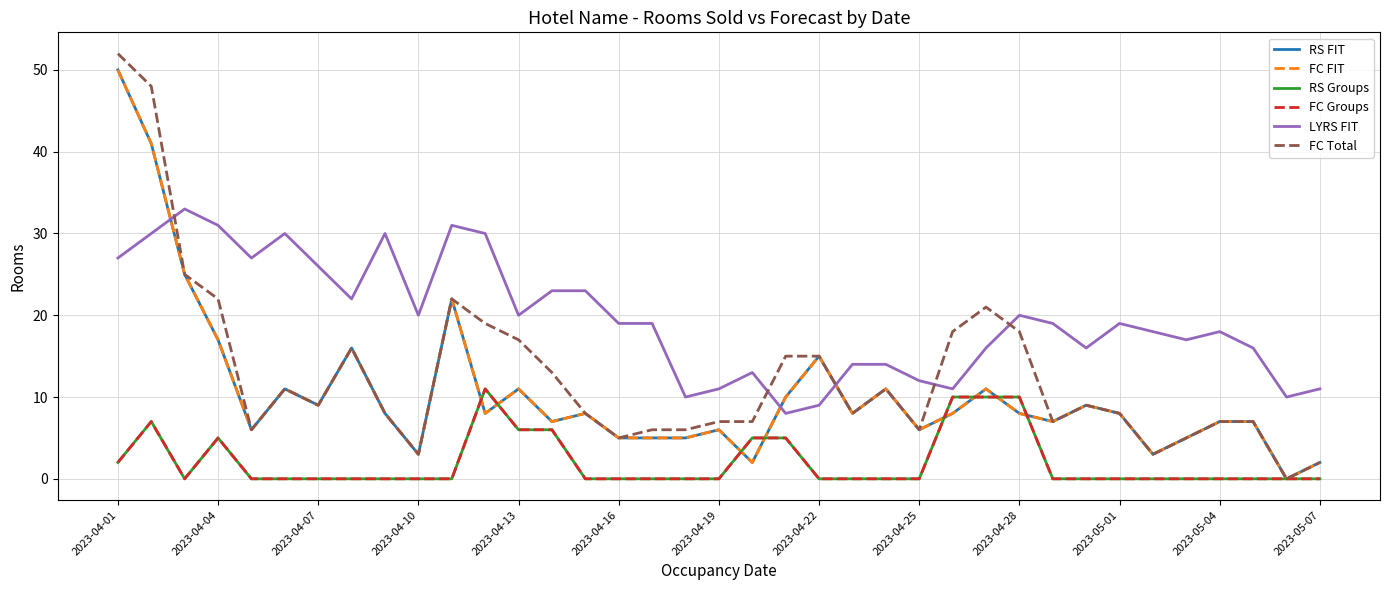

At which category is the sum across all series the highest?

2023-04-01